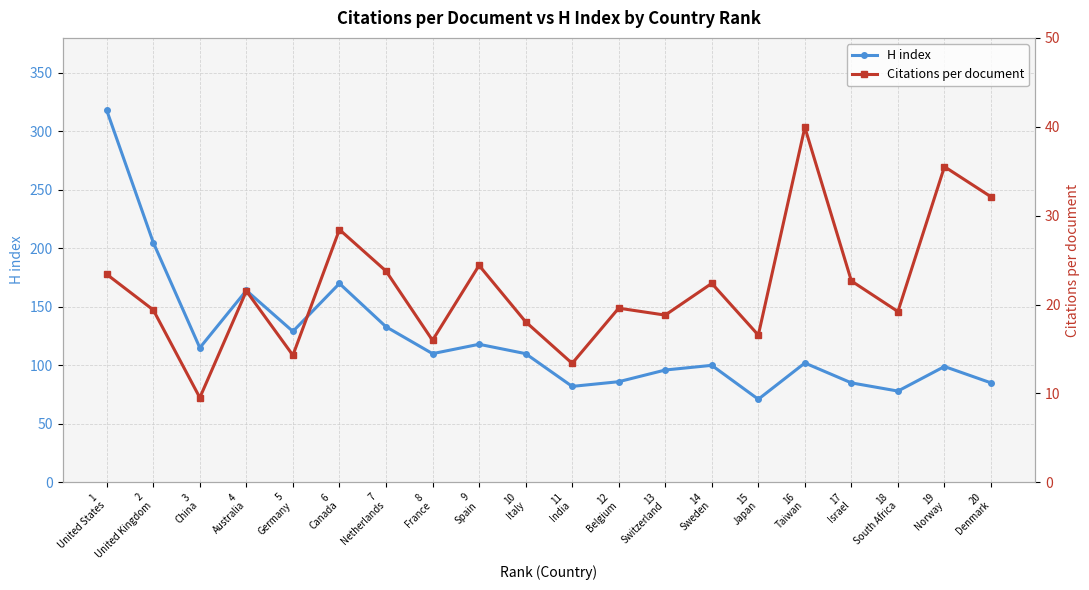

Is it true that Citations per document equals 14.2 at 9
Spain?

False